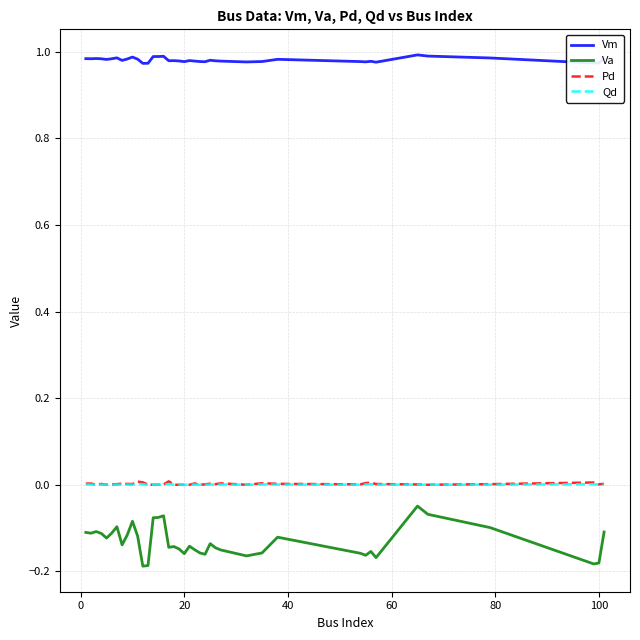

True or false: Vm and Va intersect in this chart.

False